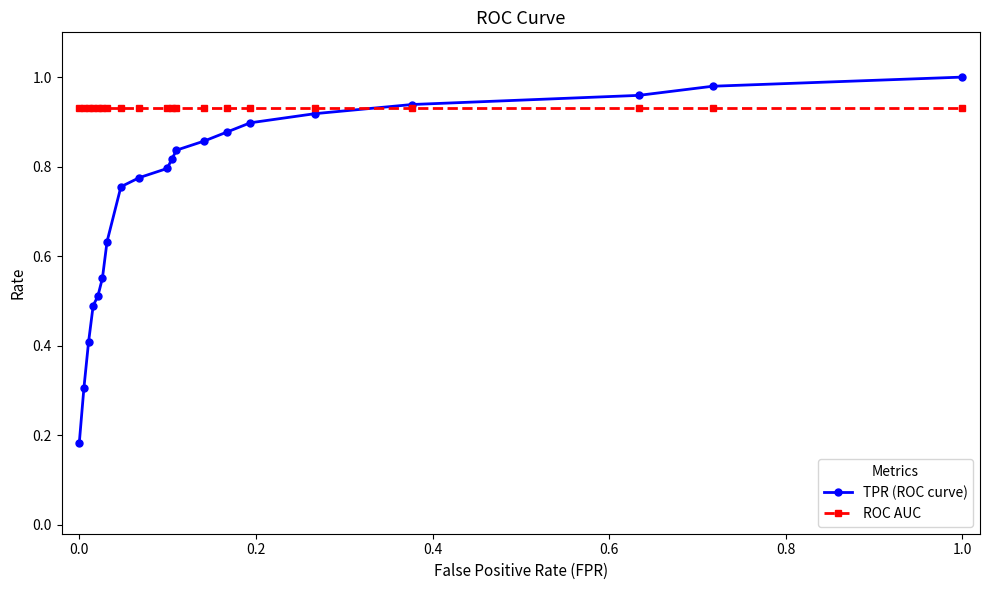

Rank the series by their average value, from highest to lowest.

ROC AUC, TPR (ROC curve)